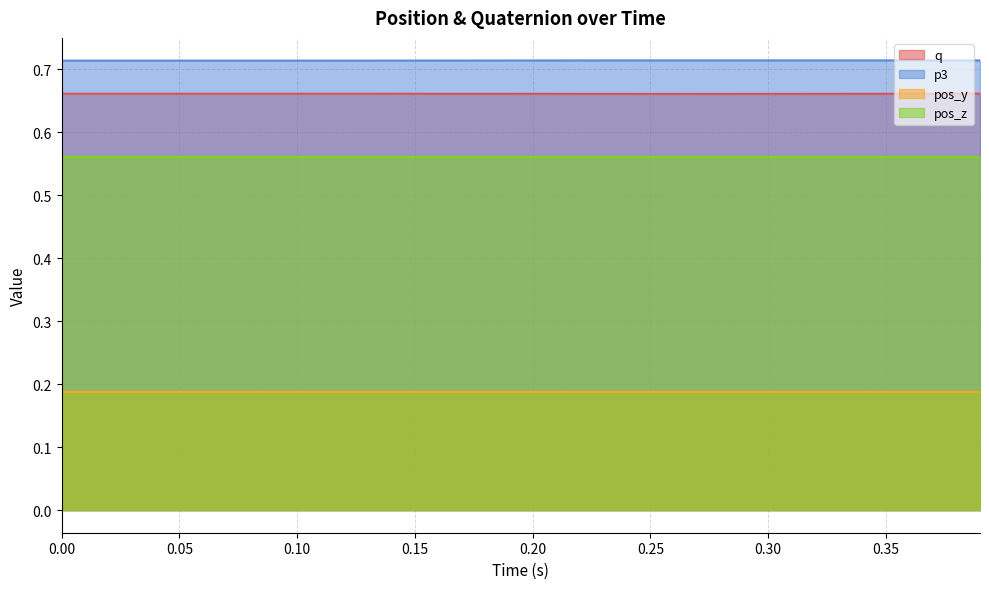

What is the maximum value for q?

0.7